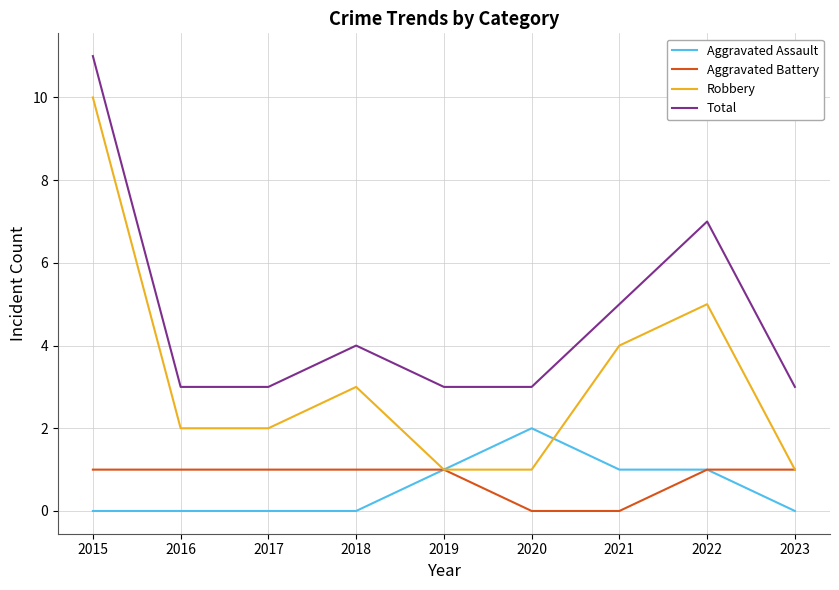

Which series has the largest total across all categories?

Total